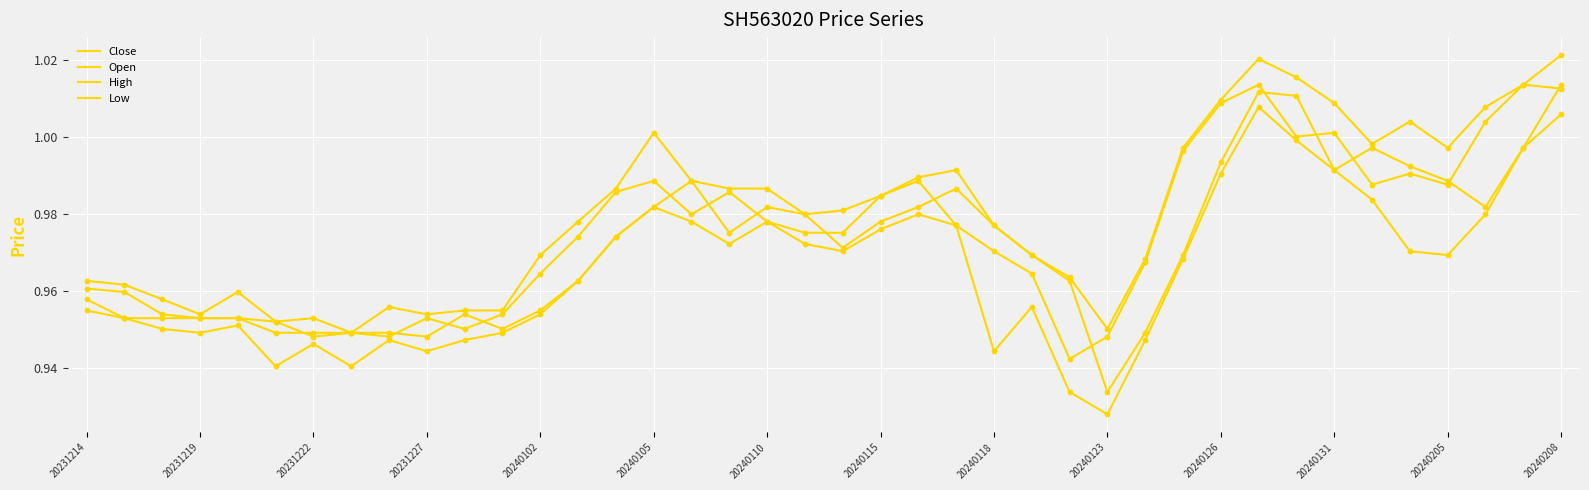

At how many categories does at least one series exceed 0?

40